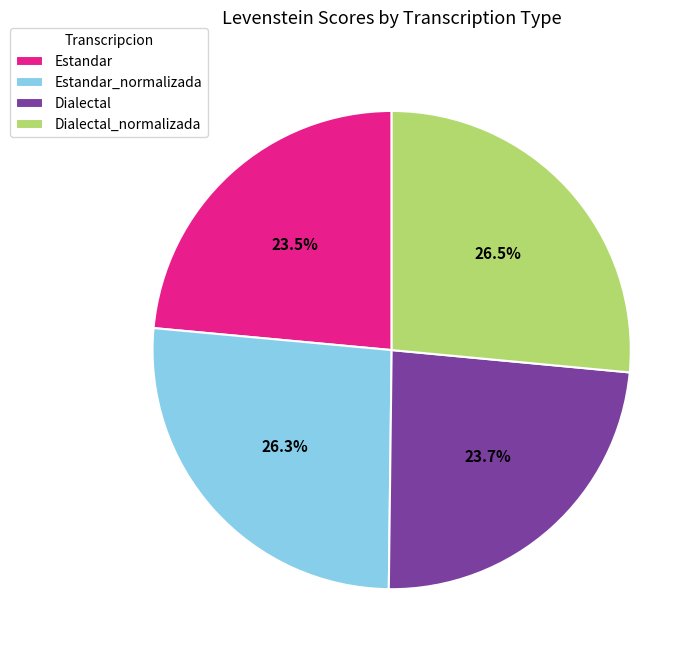

To the nearest percent, what is the combined percentage of Dialectal and Dialectal_normalizada?

50%